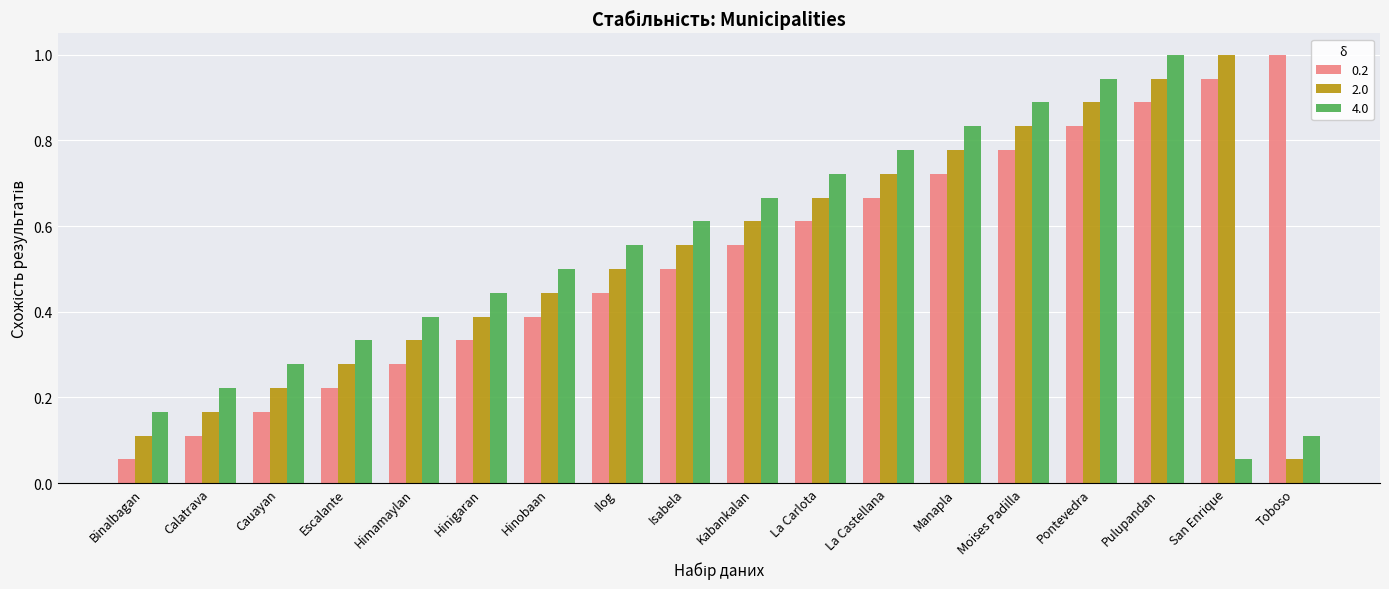

Rank the categories by 0.2 value from lowest to highest.

Binalbagan, Calatrava, Cauayan, Escalante, Himamaylan, Hinigaran, Hinobaan, Ilog, Isabela, Kabankalan, La Carlota, La Castellana, Manapla, Moises Padilla, Pontevedra, Pulupandan, San Enrique, Toboso